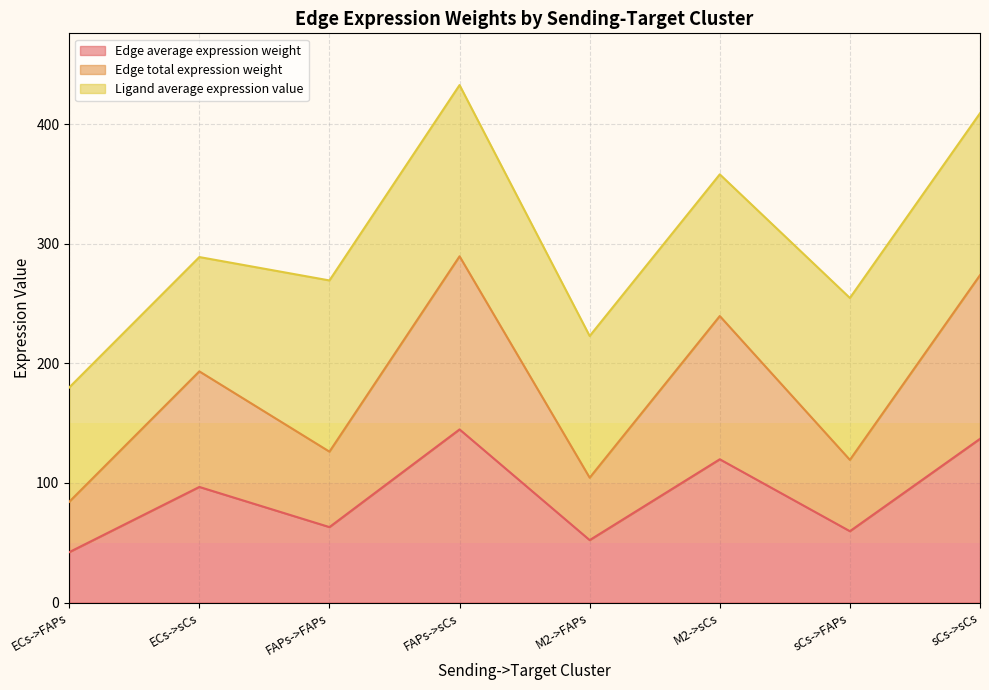

True or false: Edge average expression weight and Edge total expression weight intersect in this chart.

False